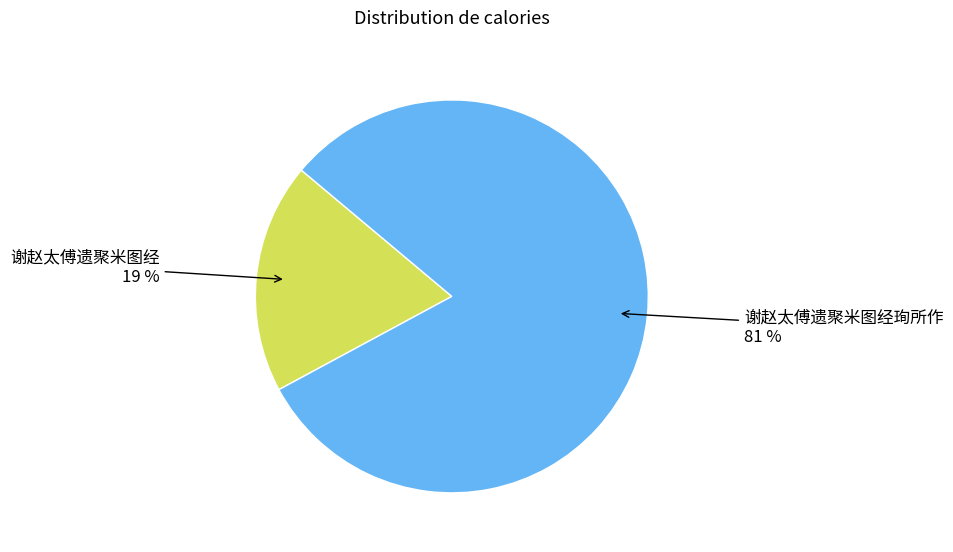

Count the number of slices in the pie.

2